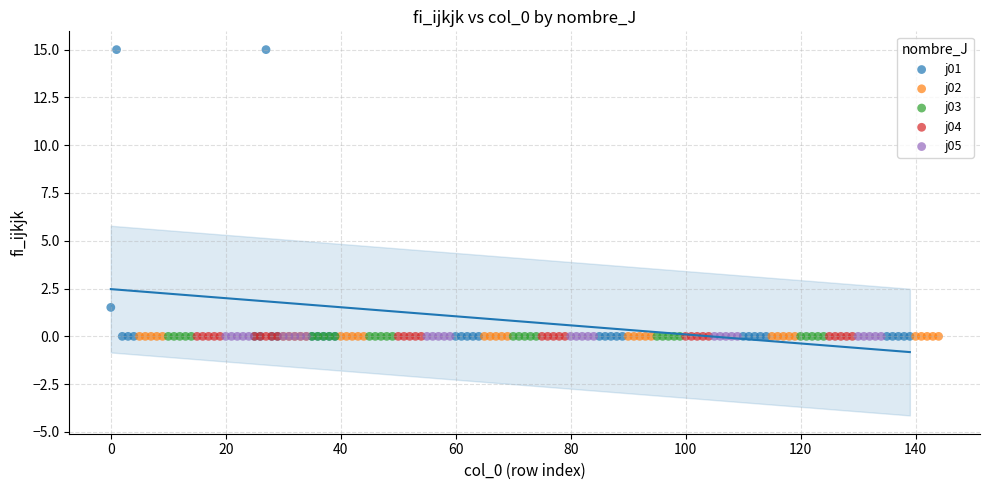

Which series reaches the maximum Y coordinate?

j01